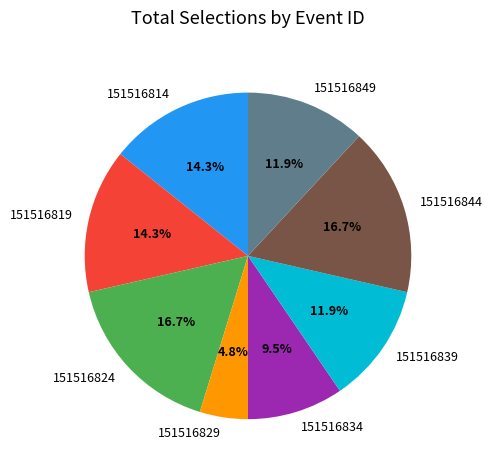

Does 151516844 account for over 50% of the chart?

No